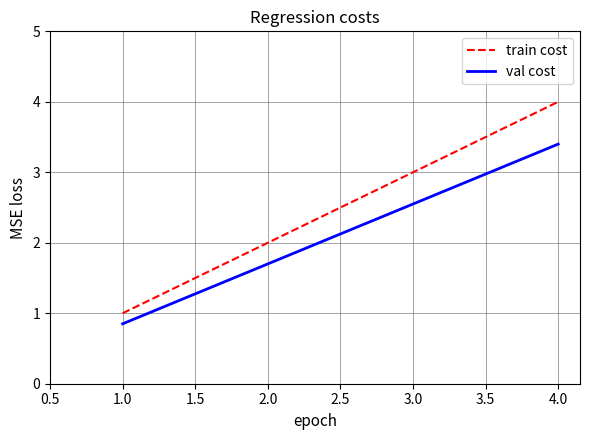

Count the number of data series in this chart.

2